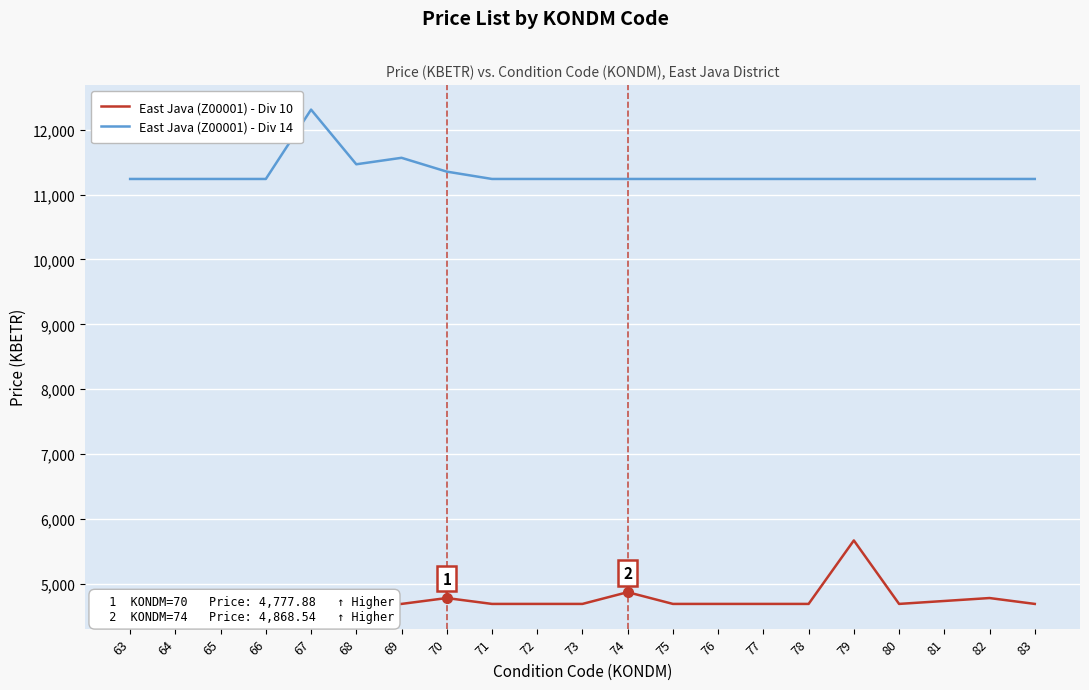

Which series has the largest range (max minus min)?

East Java (Z00001) - Div 14